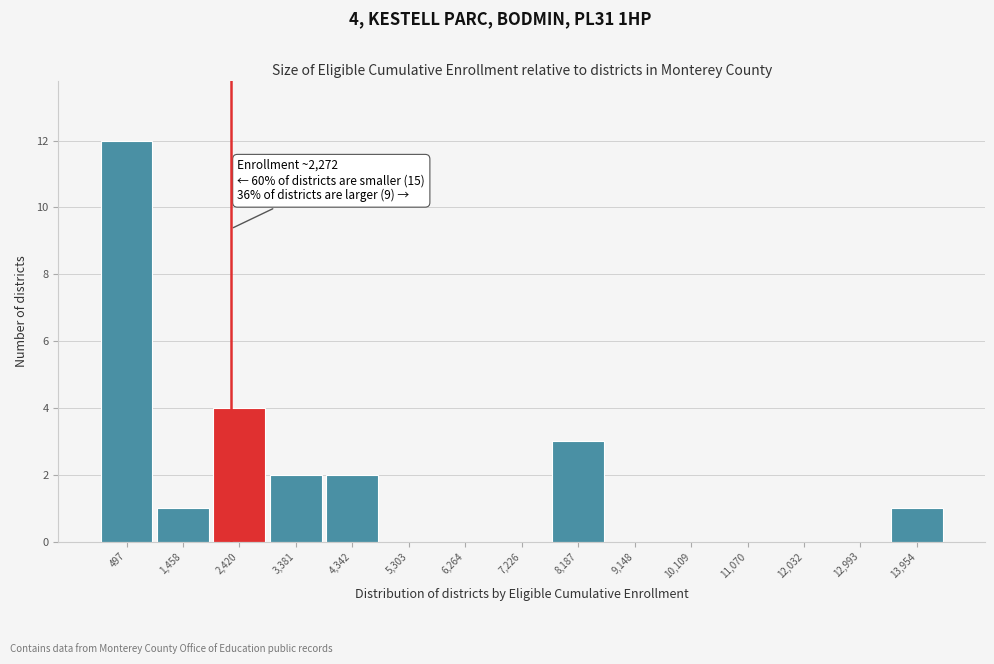

Which range on the x-axis has the tallest bar?

0 to 1000